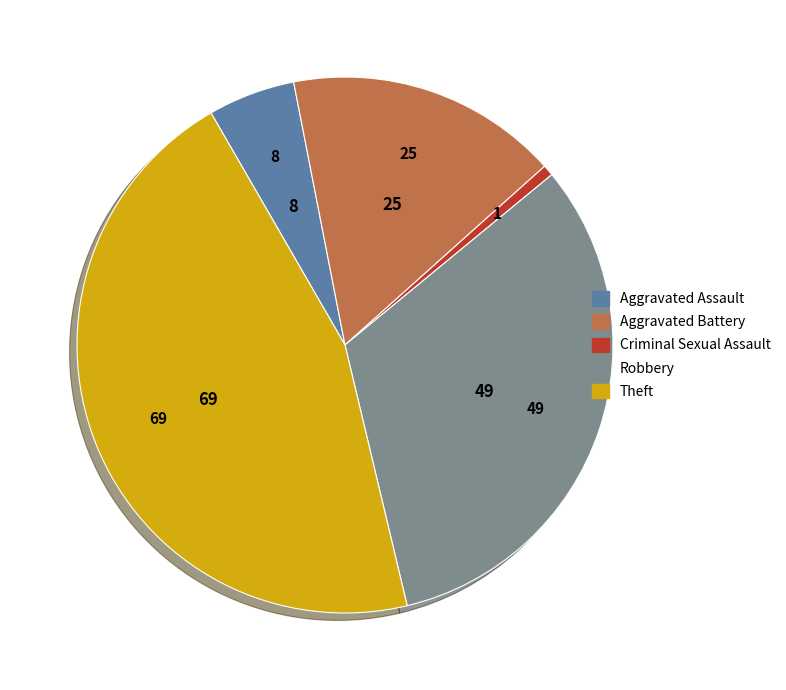

True or false: Aggravated Assault accounts for 5% of the total.

True